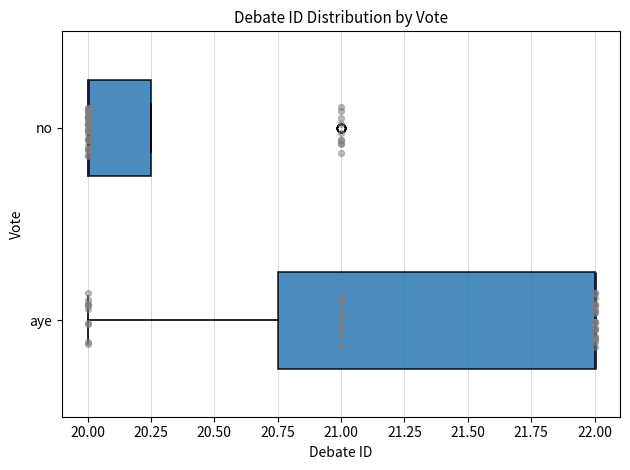

Where is the right edge of the box for aye on the x-axis? The values are not printed on the chart, so give them approximately, as read against the axis.

22.00